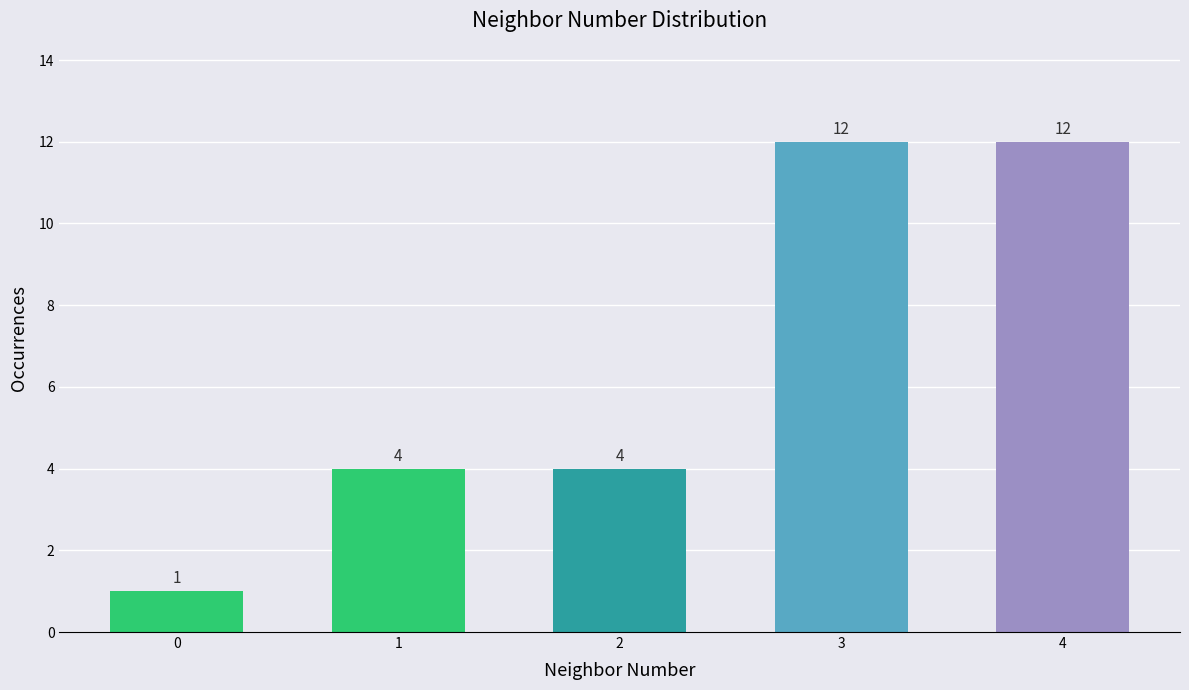

Reading left to right, list all the values displayed in this chart.

1	4	4	12	12